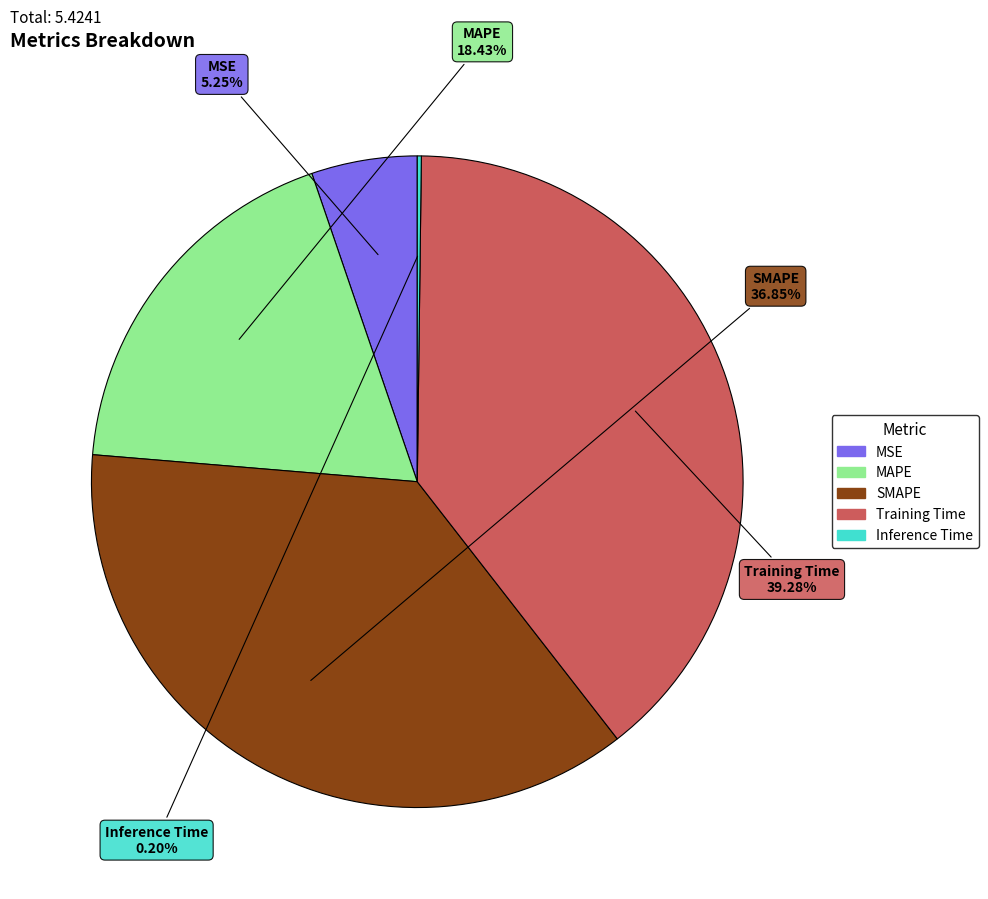

Combined, do Training Time and MAPE account for over 50%?

Yes